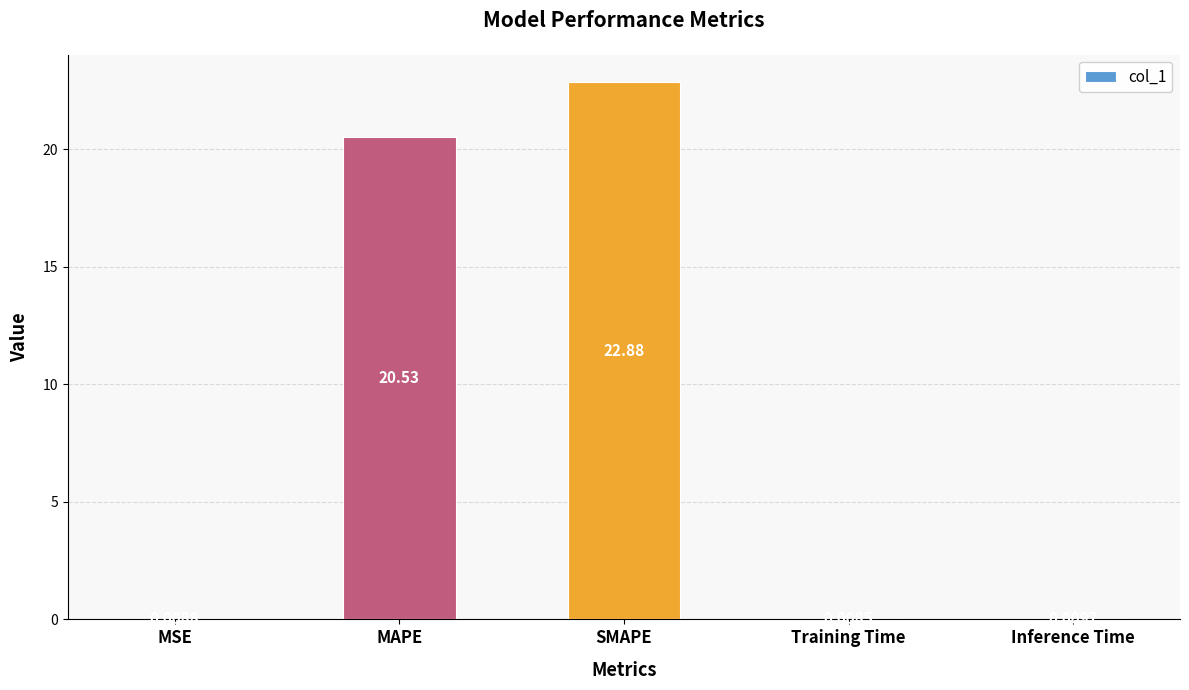

Are the bars horizontal?

No